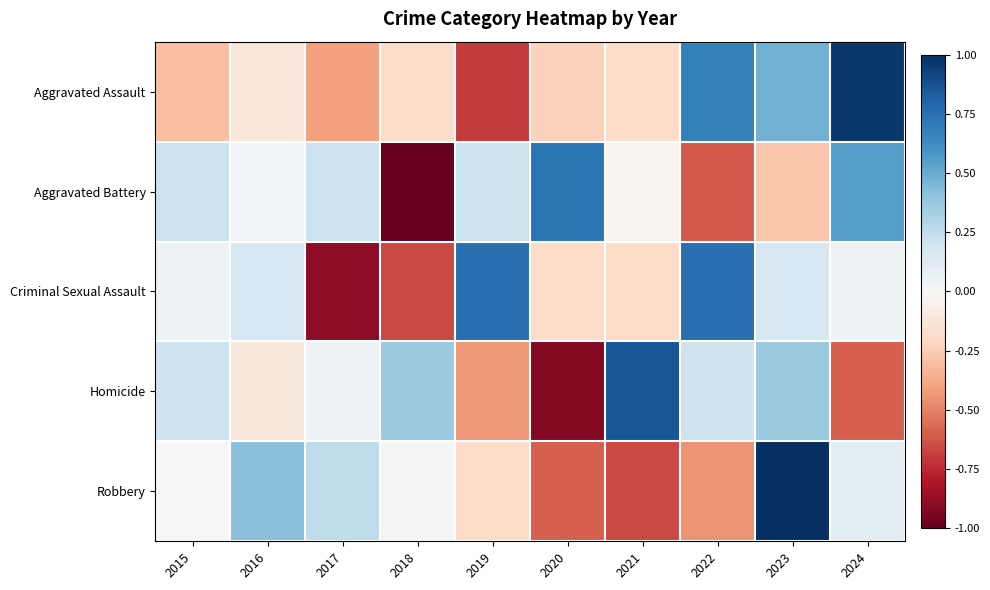

At how many categories does at least one series exceed 0?

10